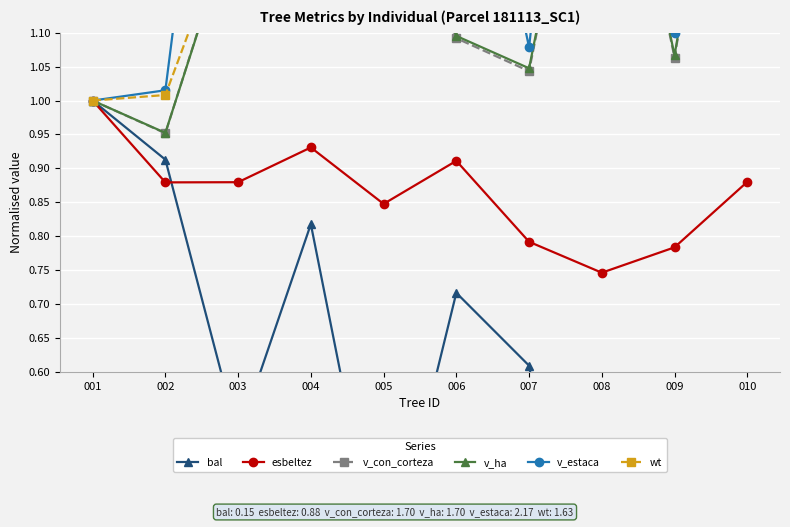

How many values in the v_estaca series exceed 1?

9